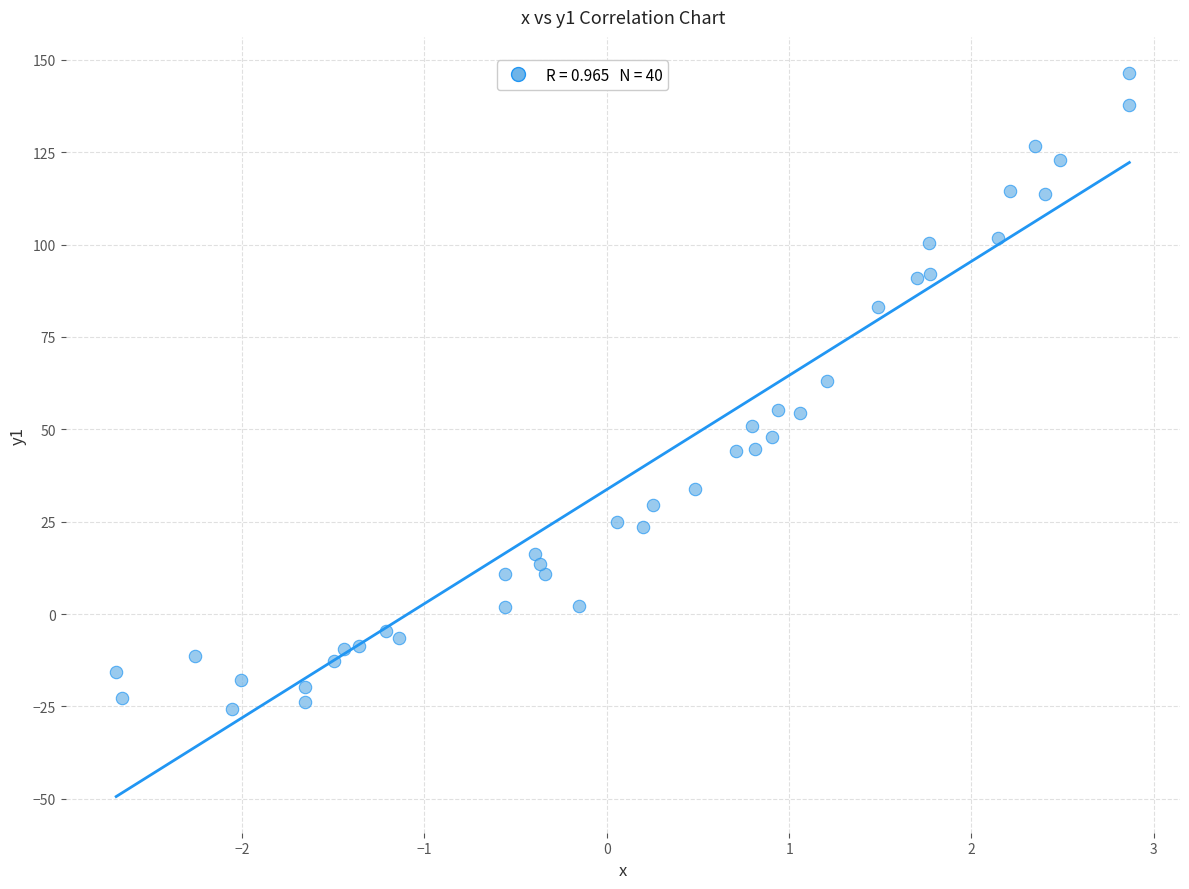

What is the range of X values (max minus min)?

5.6